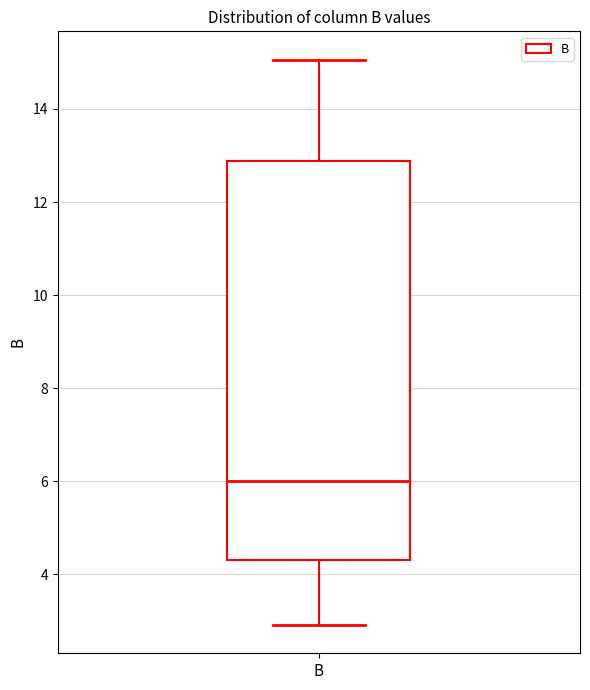

Read this box plot against the y-axis: the position of the median line, the range covered by the box, and the ends of both whiskers. The values are not printed on the chart, so give them approximately, as read against the axis.

median 6.0, box 4.4 to 12.8, whiskers 3.0 to 15.0